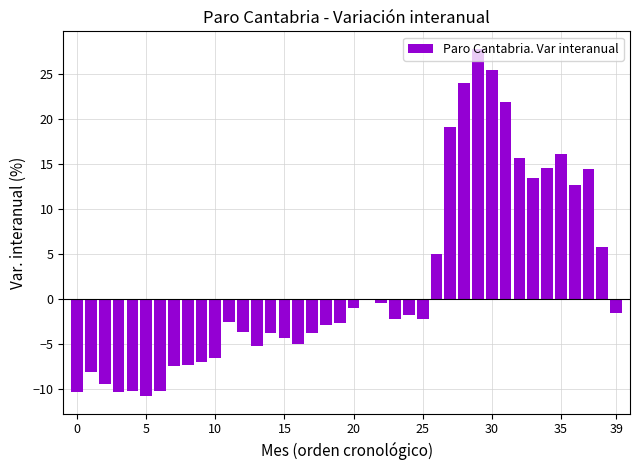

What is the maximum value shown in the chart?

27.8